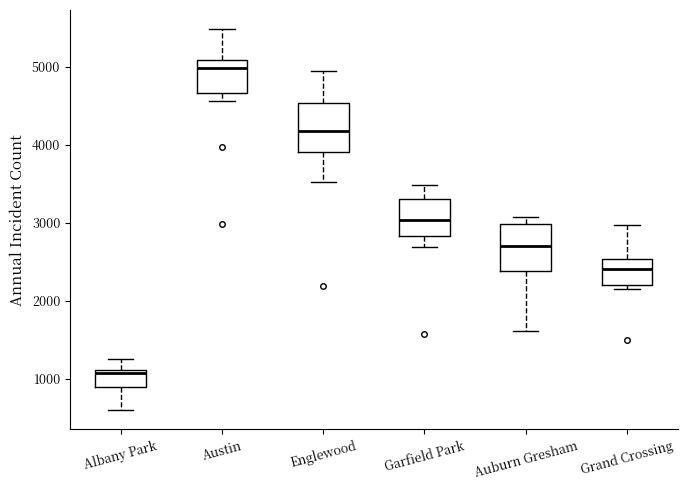

Where is the upper edge of the box for Grand Crossing on the y-axis? The values are not printed on the chart, so give them approximately, as read against the axis.

2500